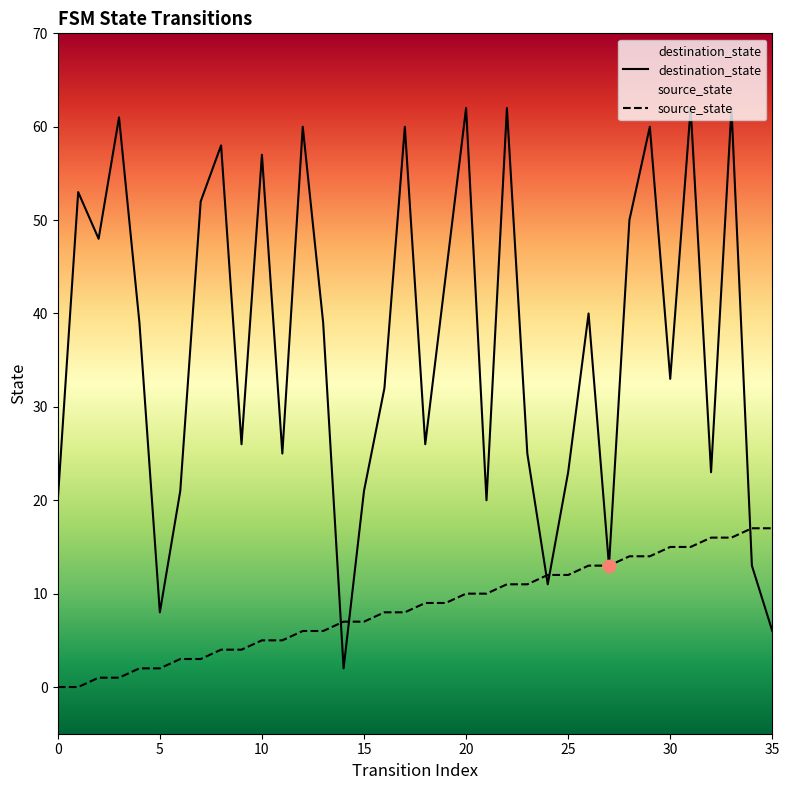

Which series has the largest Y range (max minus min)?

destination_state